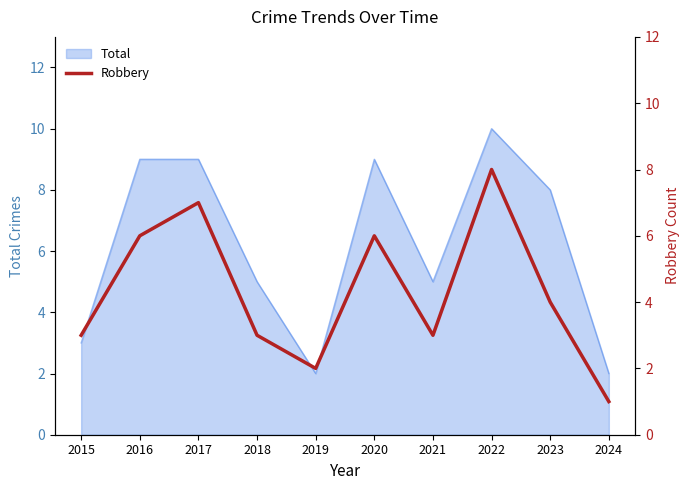

The value of Total at 2024 is 2. True or false?

True